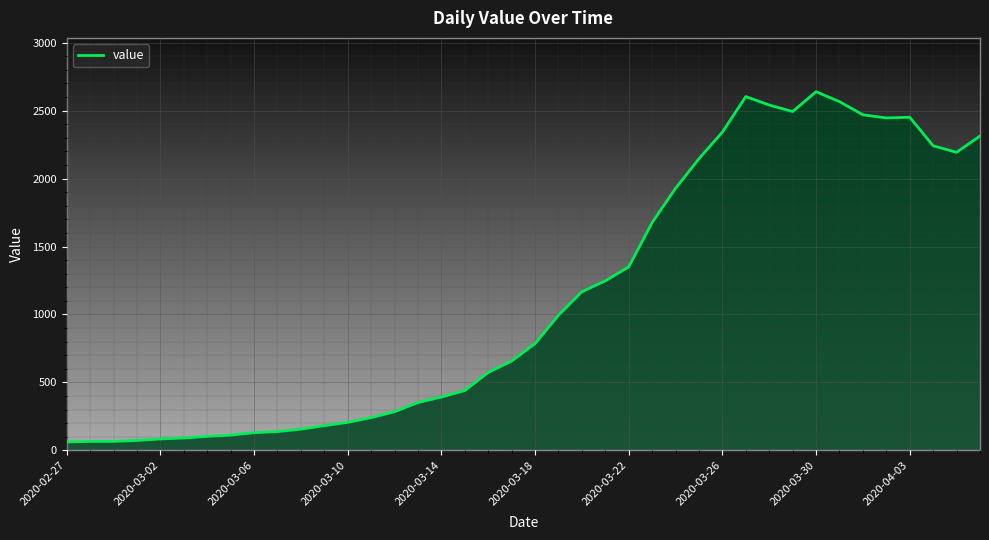

What is the difference between the maximum and minimum values?

2577